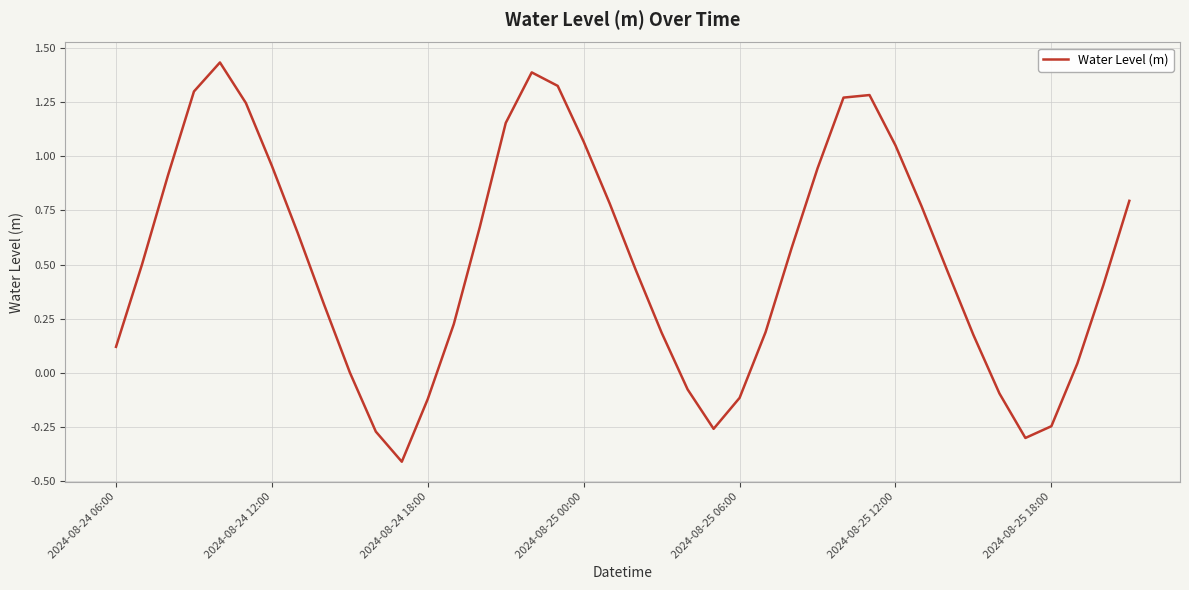

What is the difference between the maximum and minimum values?

1.8